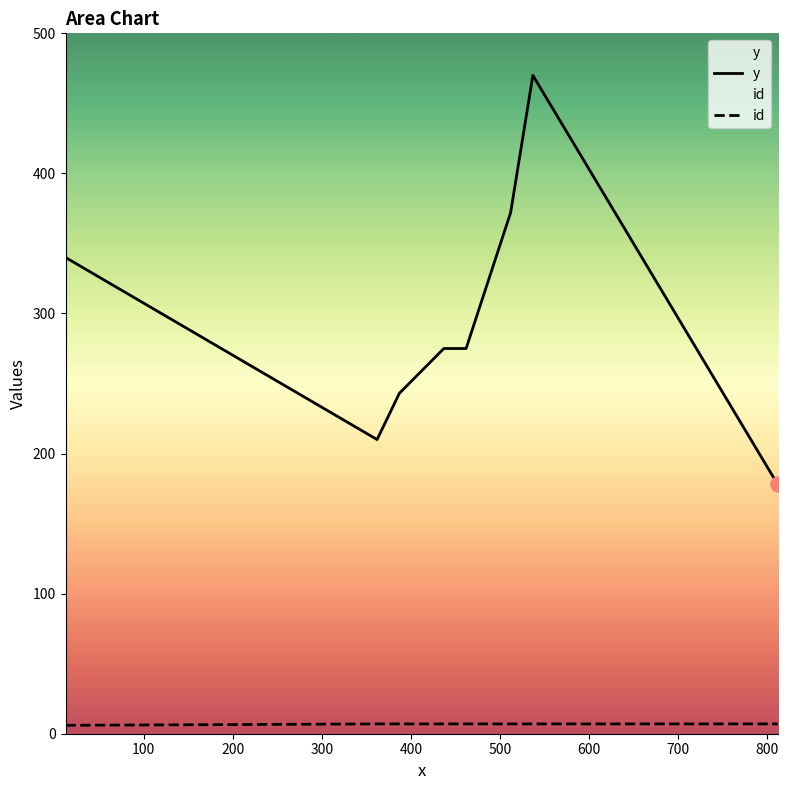

Is the value of task_id at 512 greater than the value of y at 512?

No